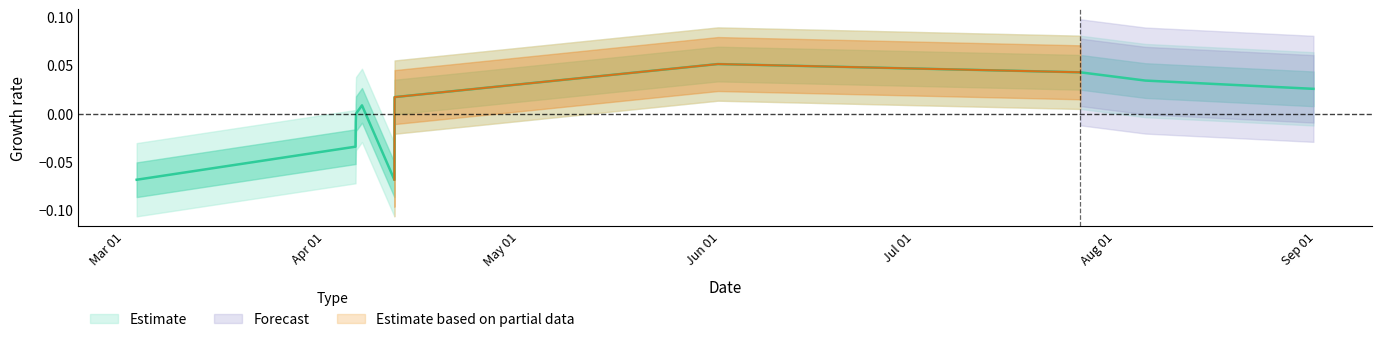

The chart shows a value of 0.0 at 1661952200. True or false?

False